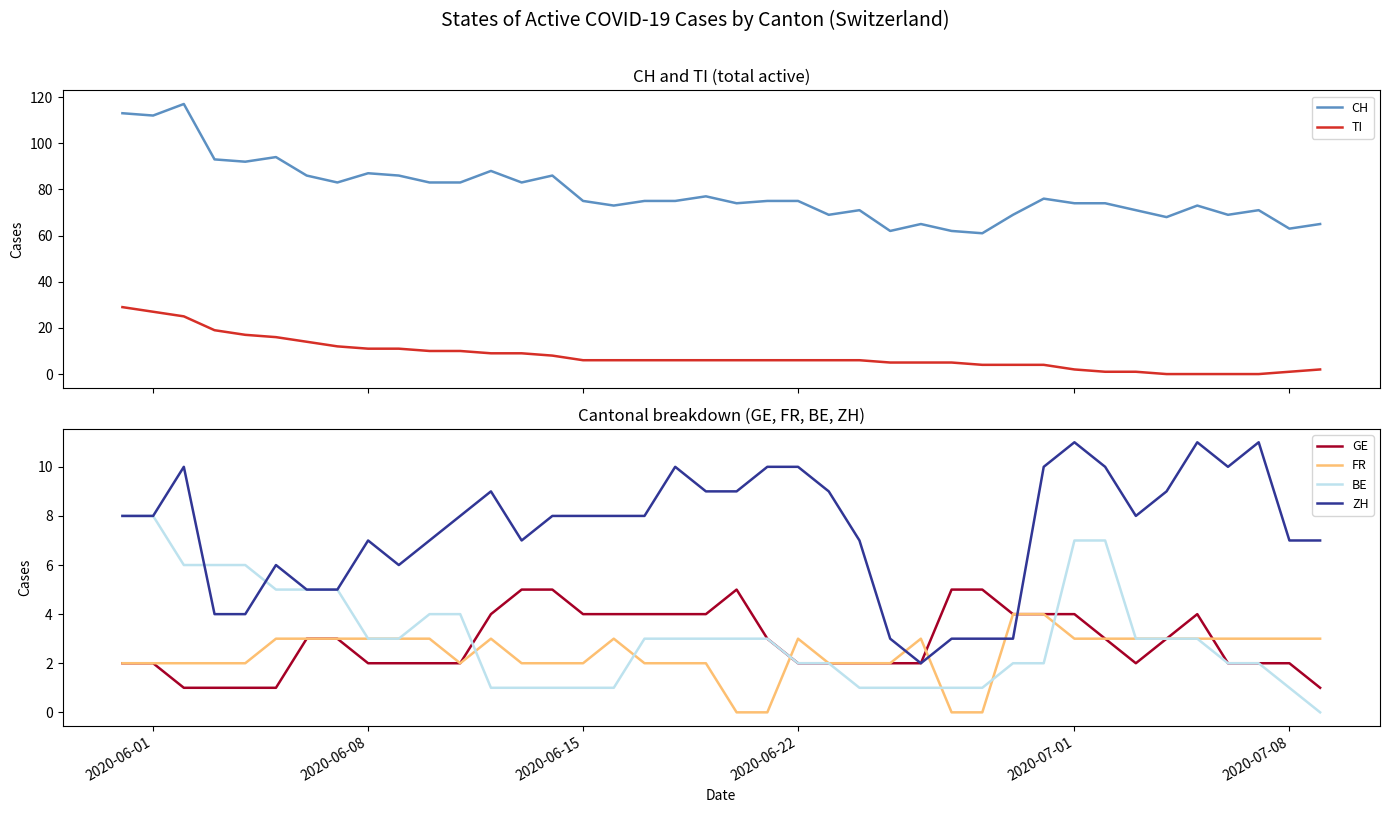

Reading left to right, what are all the values shown in this chart?

CH: 113	112	117	93	92	94	86	83	87	86	83	83	88	83	86	75	73	75	75	77	74	75	75	69	71	62	65	62	61	69	76	74	74	71	68	73	69	71	63	65
TI: 29	27	25	19	17	16	14	12	11	11	10	10	9	9	8	6	6	6	6	6	6	6	6	6	6	5	5	5	4	4	4	2	1	1	0	0	0	0	1	2
GE: 2	2	1	1	1	1	3	3	2	2	2	2	4	5	5	4	4	4	4	4	5	3	2	2	2	2	2	5	5	4	4	4	3	2	3	4	2	2	2	1
FR: 2	2	2	2	2	3	3	3	3	3	3	2	3	2	2	2	3	2	2	2	0	0	3	2	2	2	3	0	0	4	4	3	3	3	3	3	3	3	3	3
BE: 8	8	6	6	6	5	5	5	3	3	4	4	1	1	1	1	1	3	3	3	3	3	2	2	1	1	1	1	1	2	2	7	7	3	3	3	2	2	1	0
ZH: 8	8	10	4	4	6	5	5	7	6	7	8	9	7	8	8	8	8	10	9	9	10	10	9	7	3	2	3	3	3	10	11	10	8	9	11	10	11	7	7